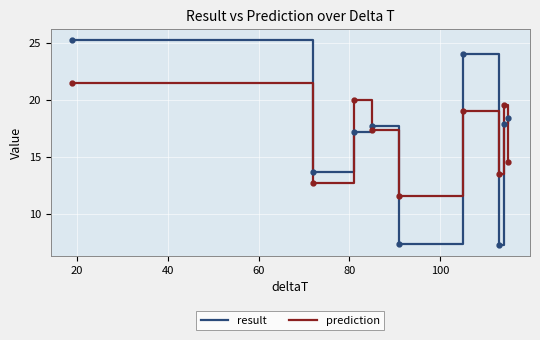

How many lines are shown in the chart?

2